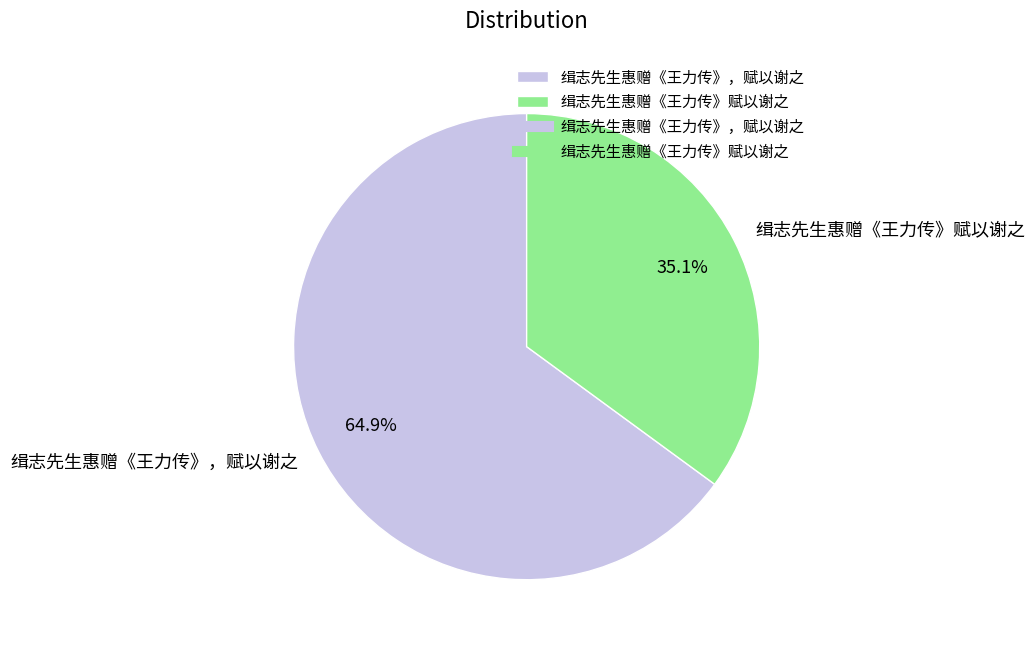

How much of the chart is everything except 缉志先生惠赠《王力传》赋以谢之?

64.9%